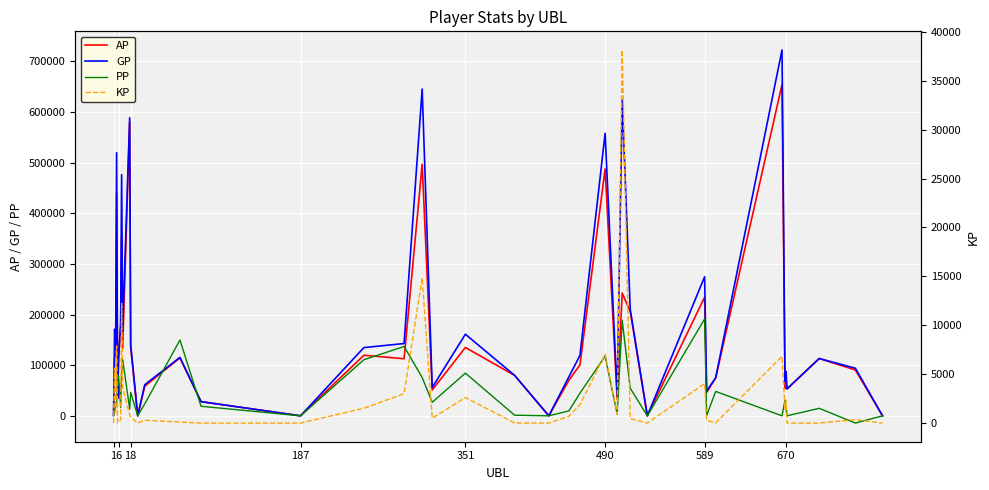

How many lines are shown in the chart?

4